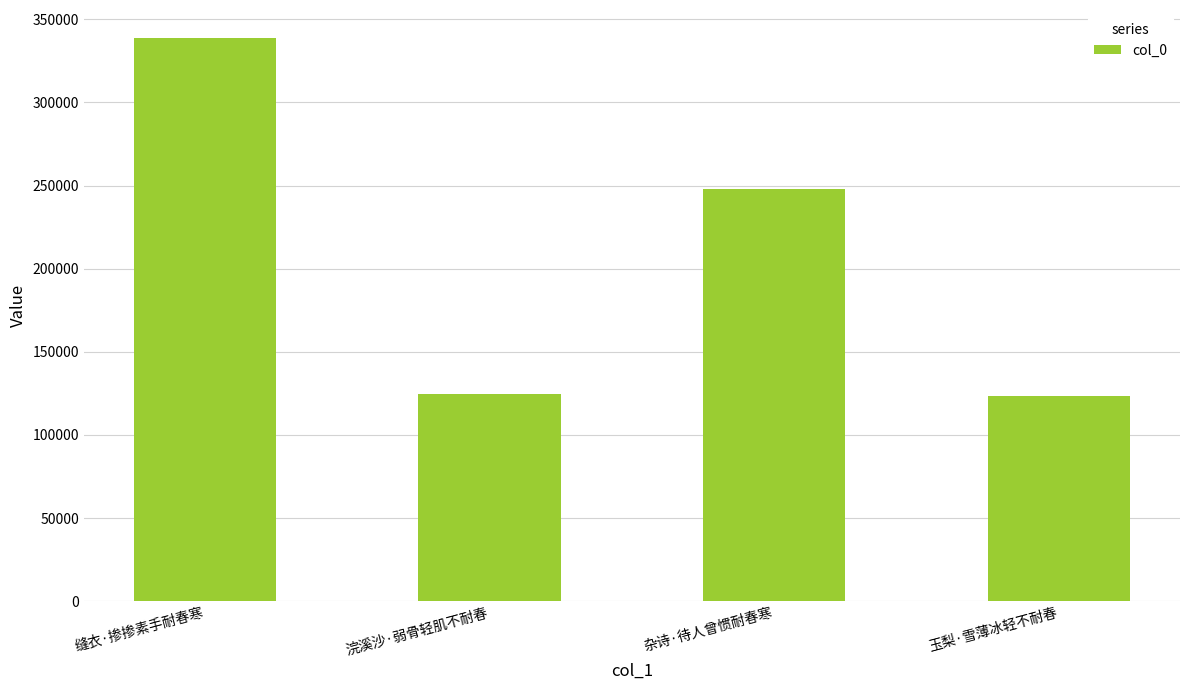

Where is the data nearest to the value 230915?

杂诗·待人曾惯耐春寒